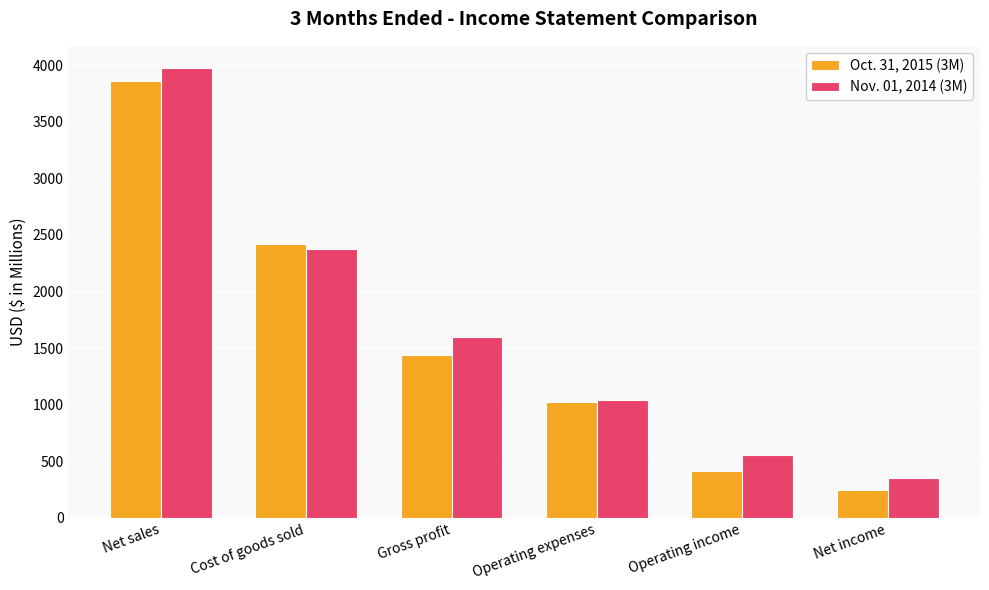

What is the value of the Oct. 31, 2015 (3M) bar at the 4th from the left?

1026